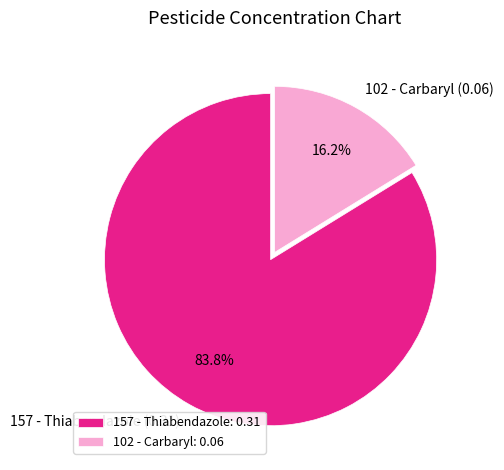

Count the number of slices in the pie.

2